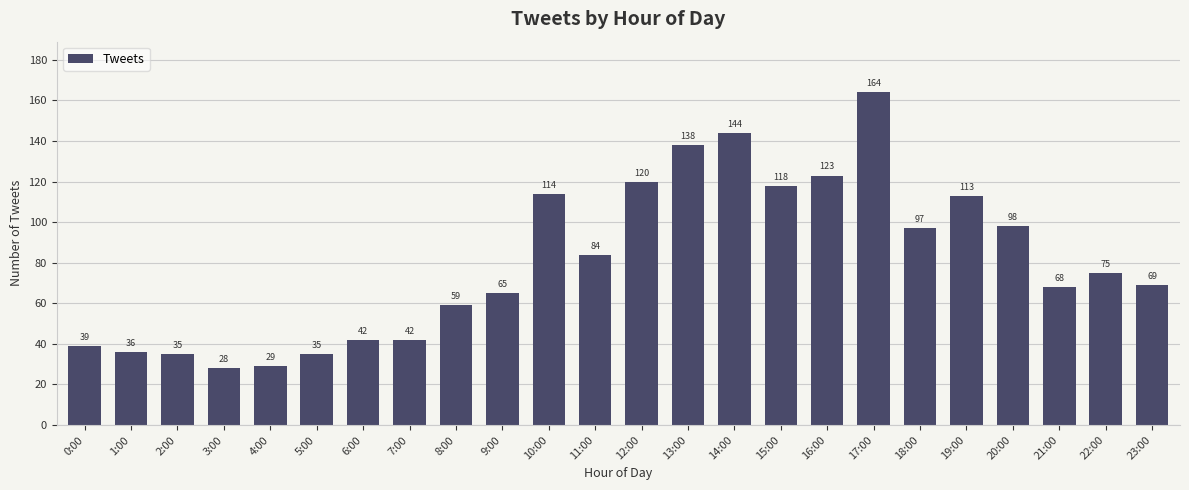

What is the sum of all values?

1935